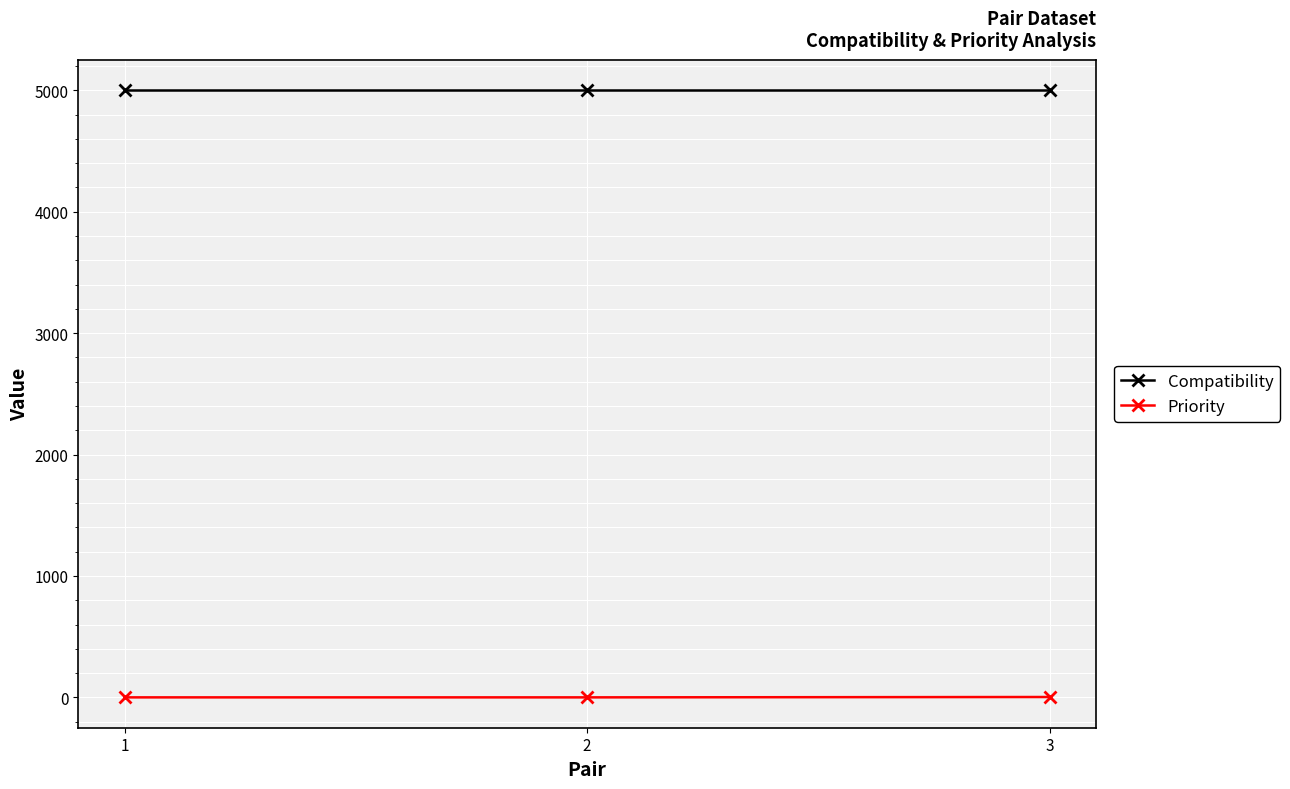

The value of Compatibility at 1 is 2254. True or false?

False